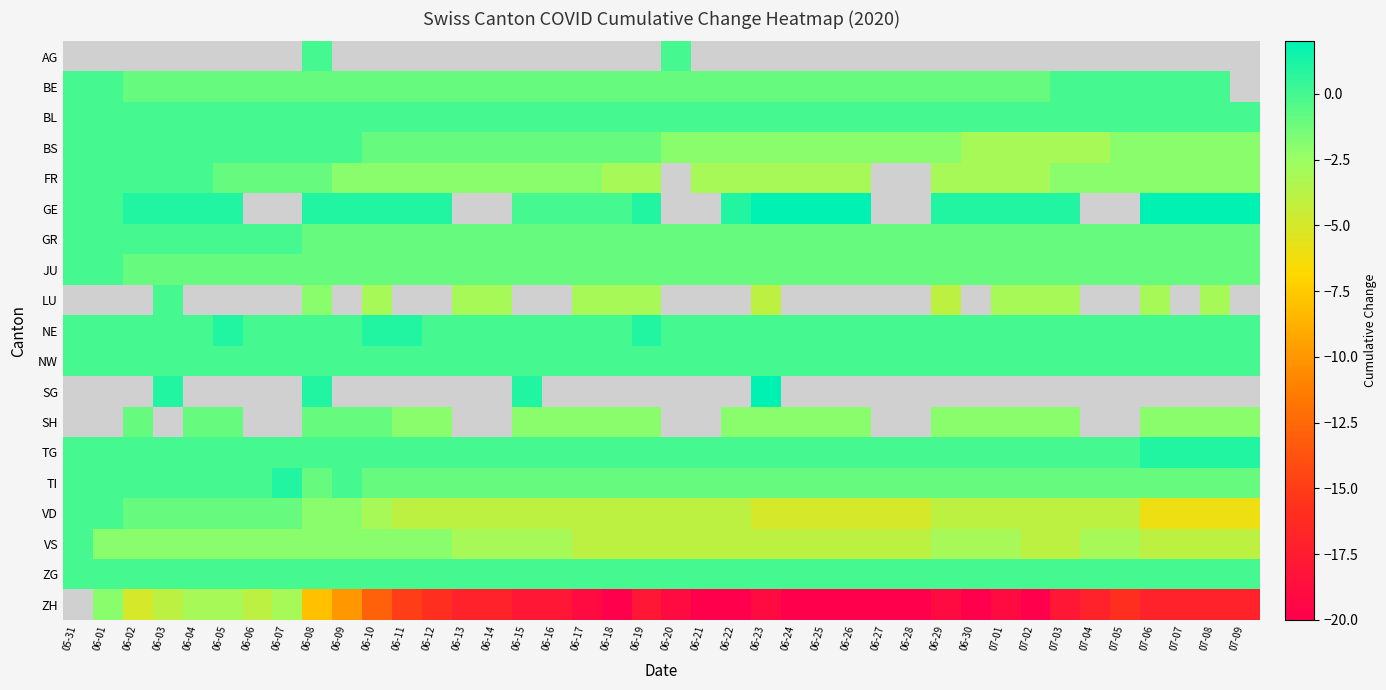

How many series are shown in this chart?

19